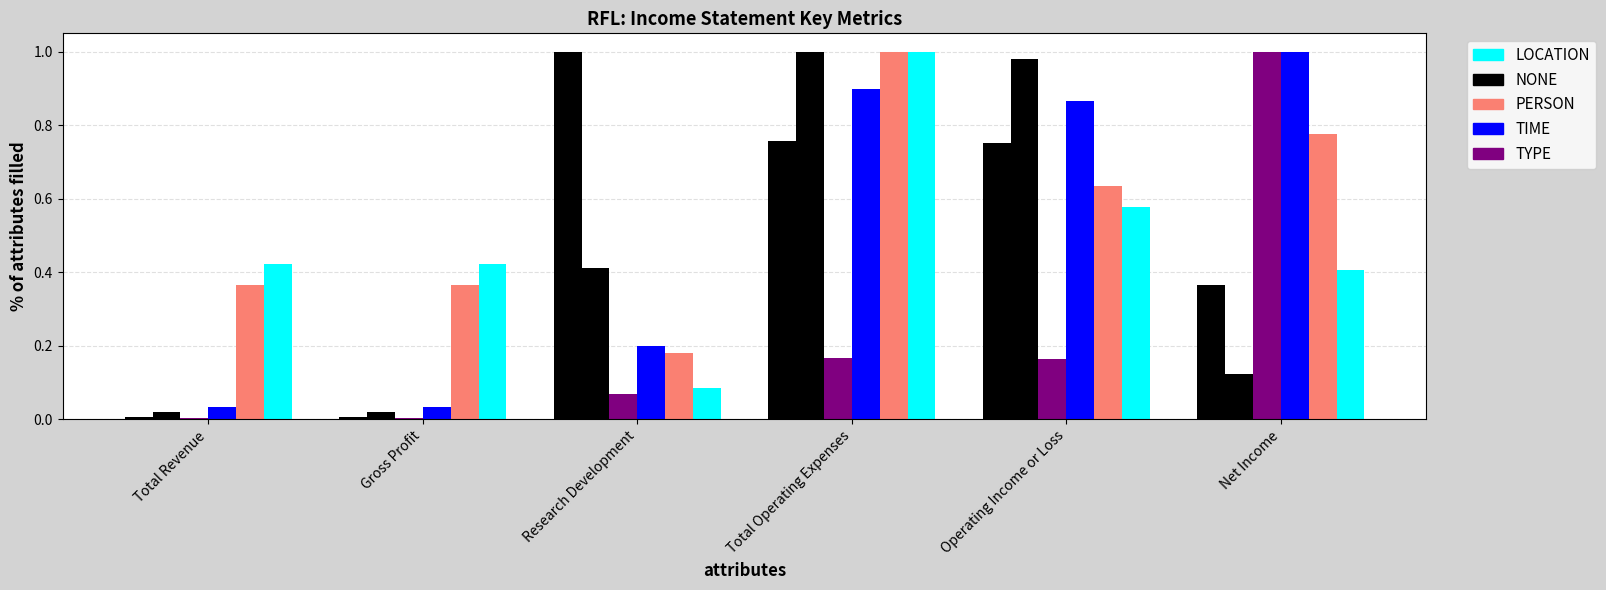

Rank the categories by LOCATION value from highest to lowest.

Total Operating Expenses, Operating Income or Loss, Total Revenue, Gross Profit, Net Income, Research Development